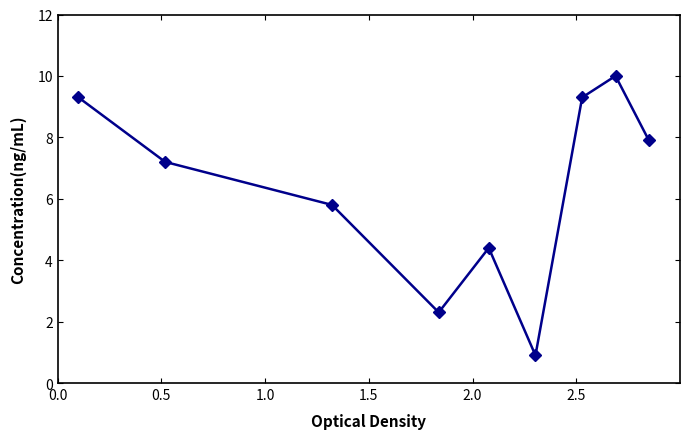

Reading left to right, extract all data points from this chart.

9.3	7.2	5.8	2.3	4.4	0.9	9.3	10.0	7.9